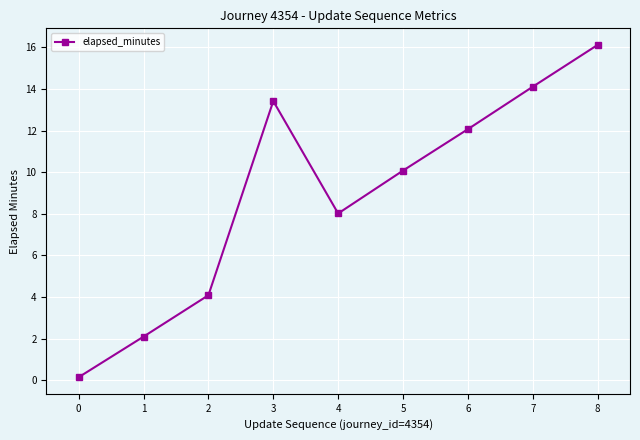

What is the difference between the maximum and minimum values?

16.0